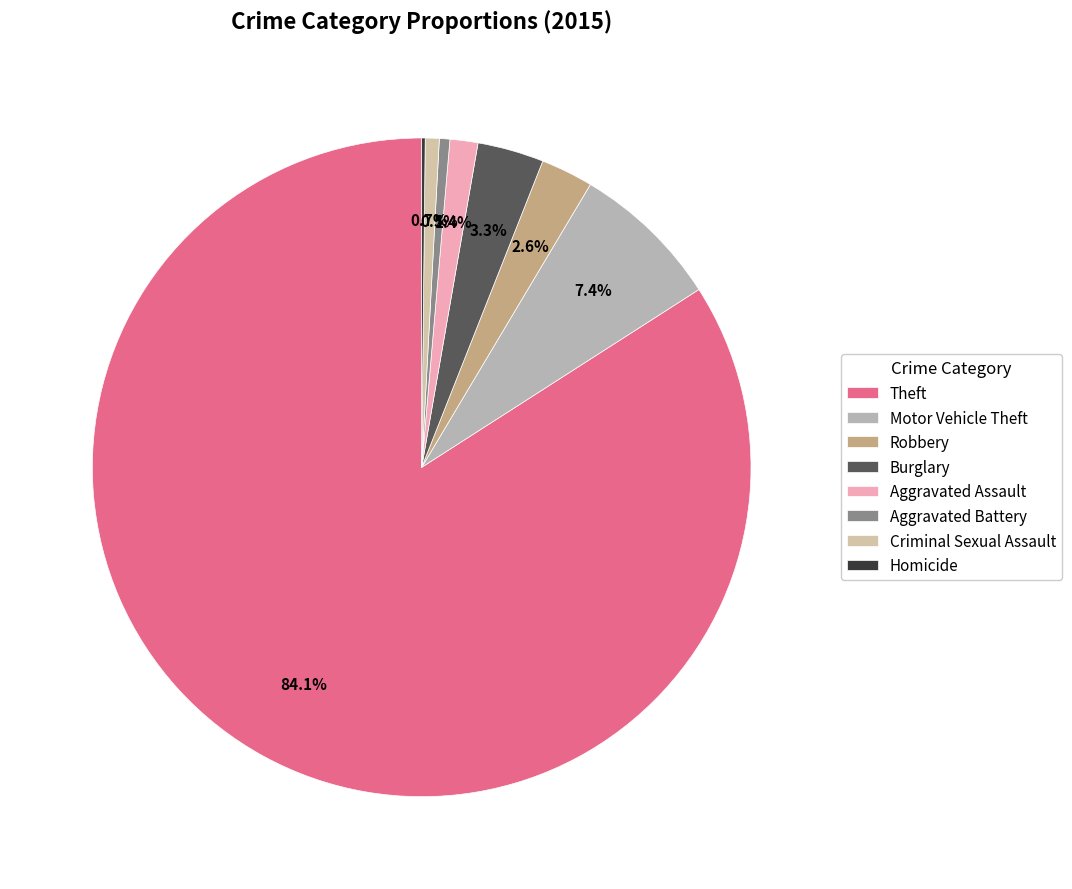

The Criminal Sexual Assault slice represents 11% of the pie. True or false?

False